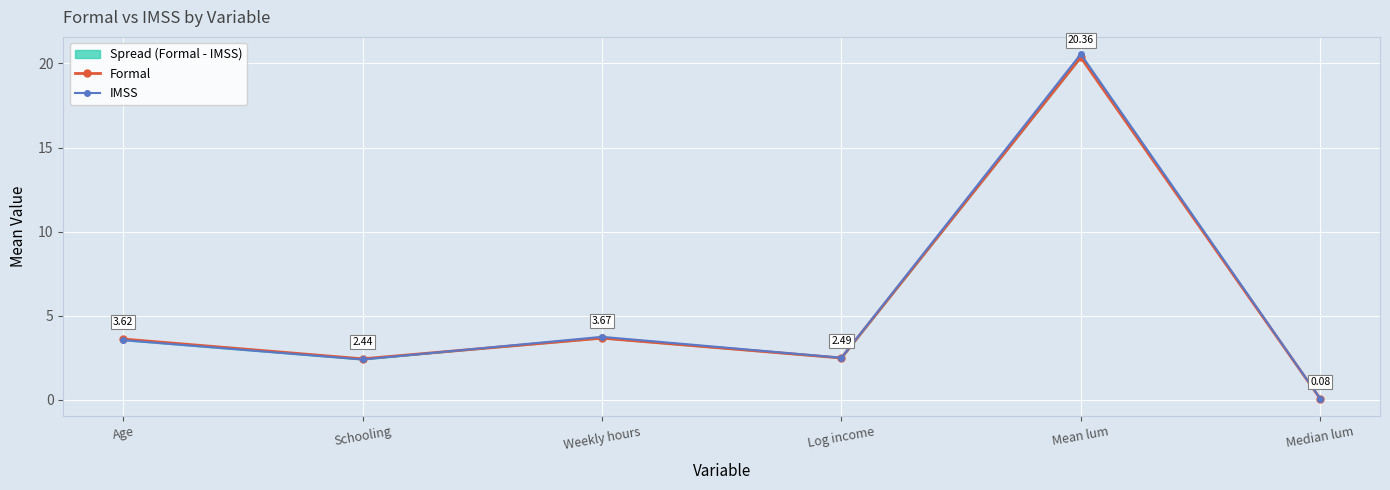

What are all the series names shown in the legend?

Formal, IMSS